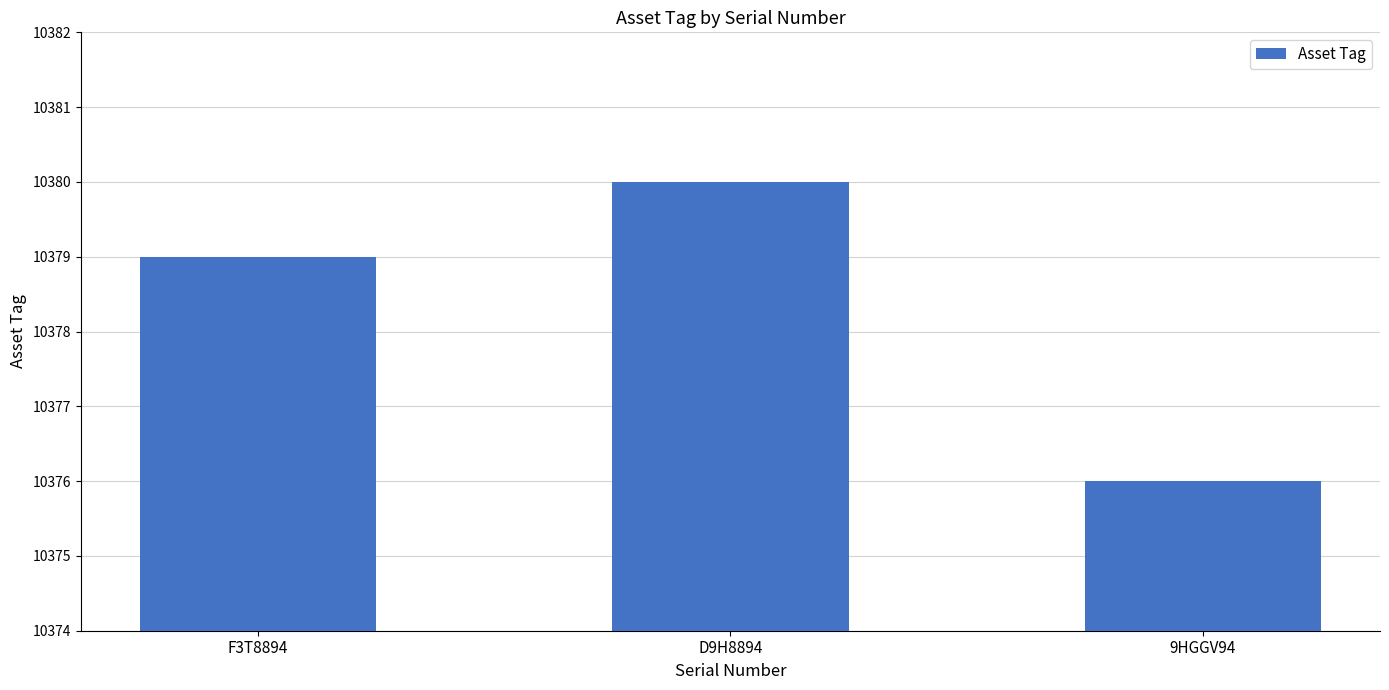

Which label corresponds to the largest value in the chart?

D9H8894